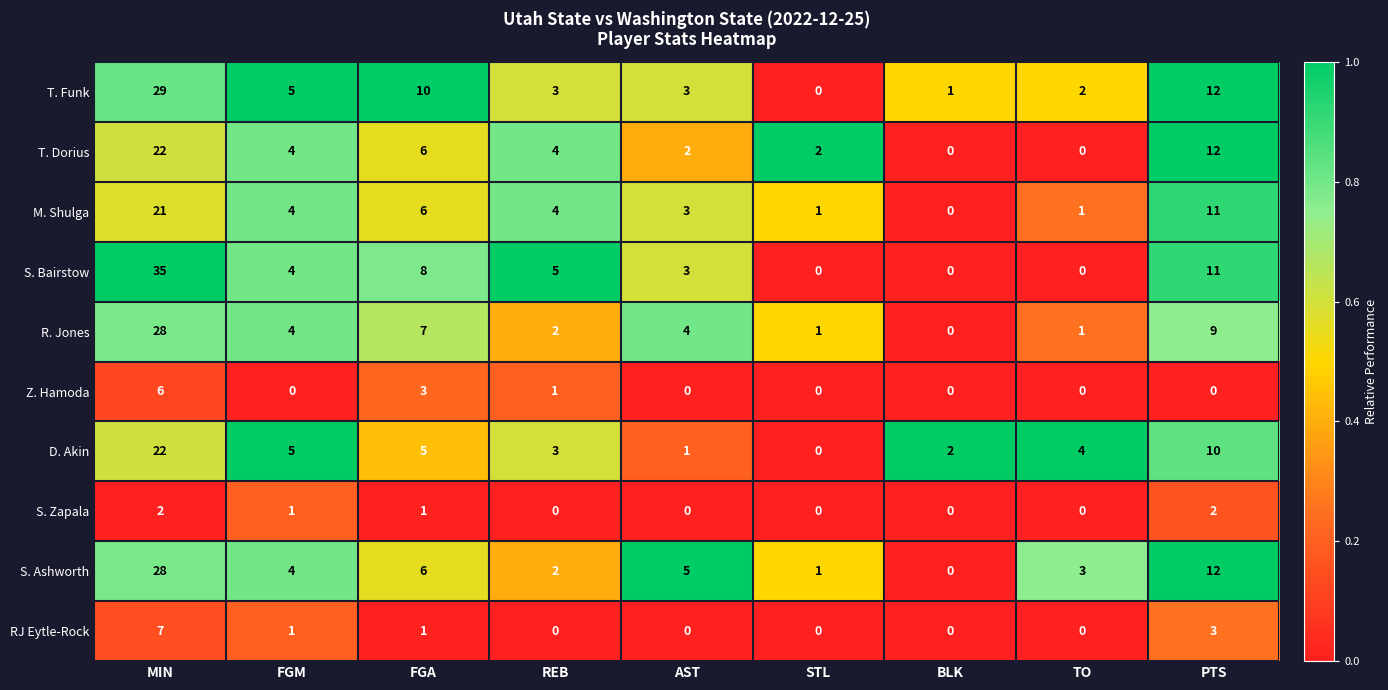

How many data points in S. Bairstow are less than 4?

4